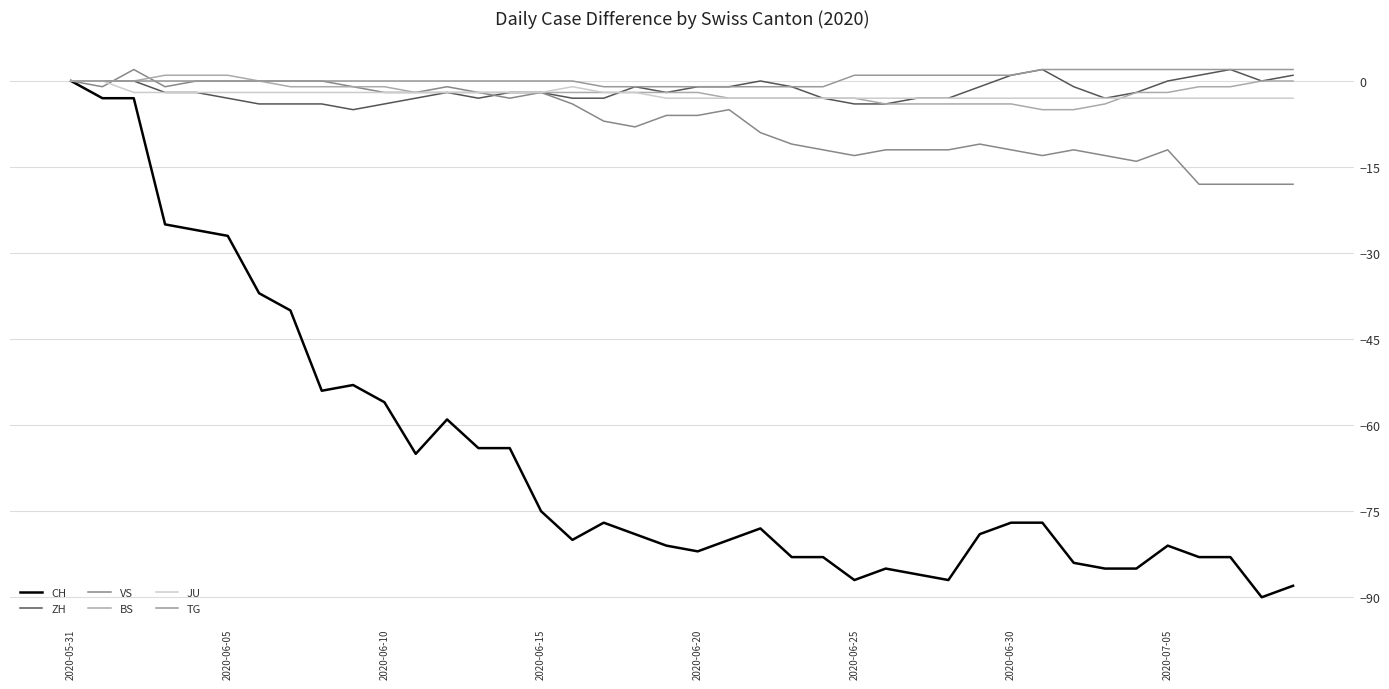

What is the average value of the ZH series?

-2